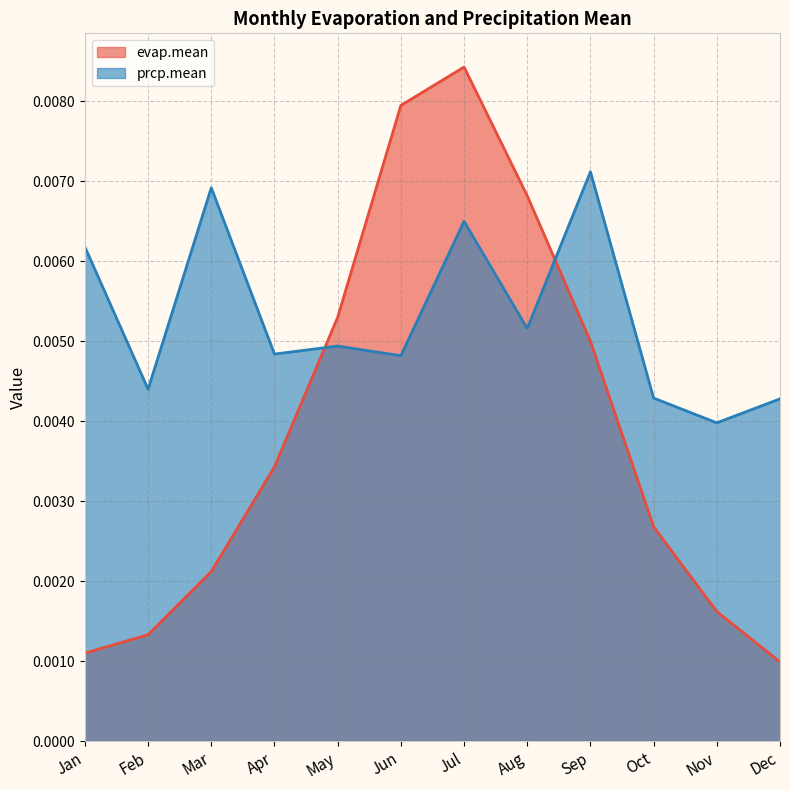

Rank the series by their average value, from highest to lowest.

prcp.mean, evap.mean